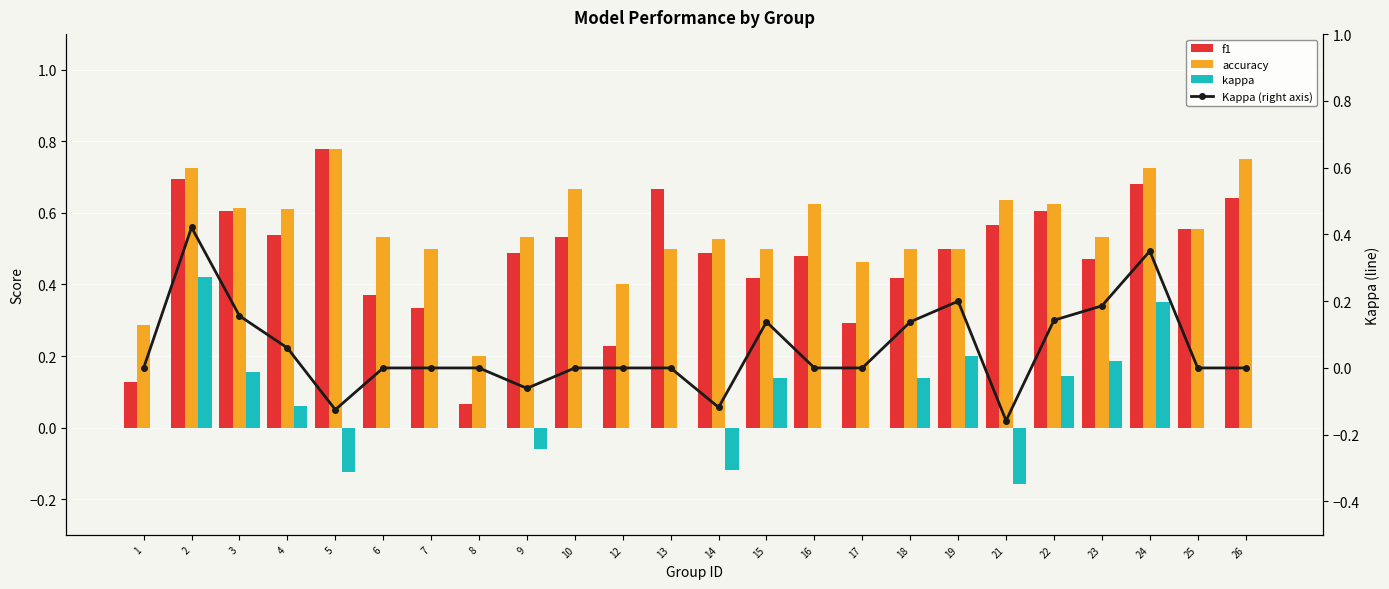

How many groups of bars are there?

24